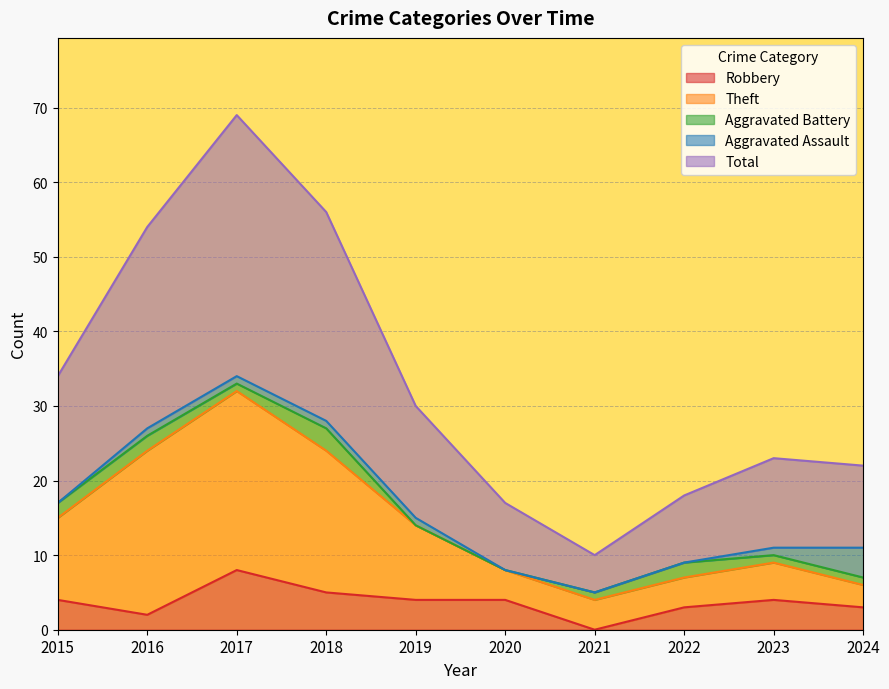

What is the difference between the maximum and minimum values in the Theft series?

28